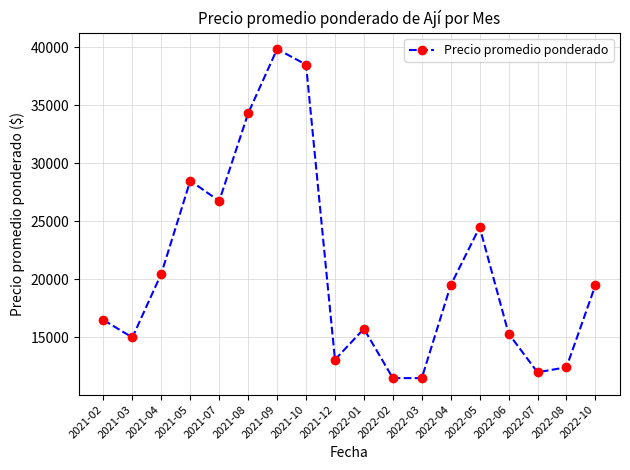

Between 2021-03 and 2021-07, which is larger?

2021-07